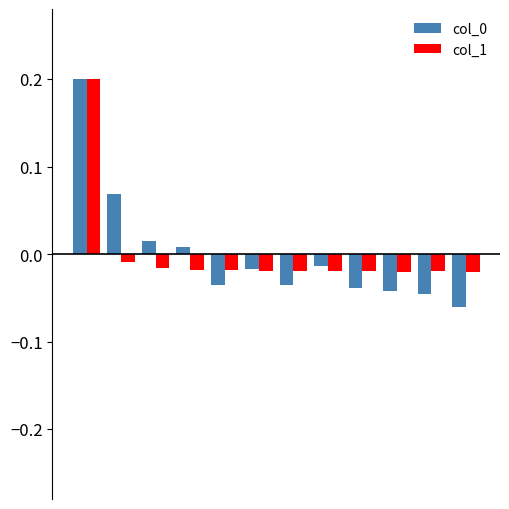

At how many categories does at least one series exceed 0?

4